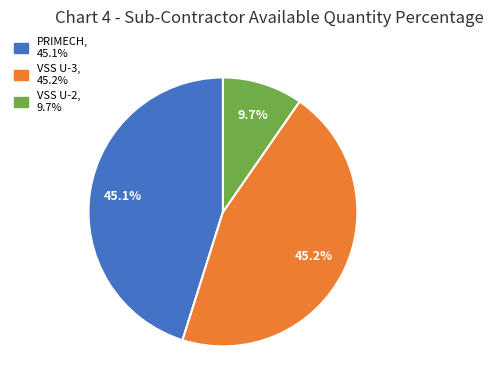

Does any single category account for the majority?

No